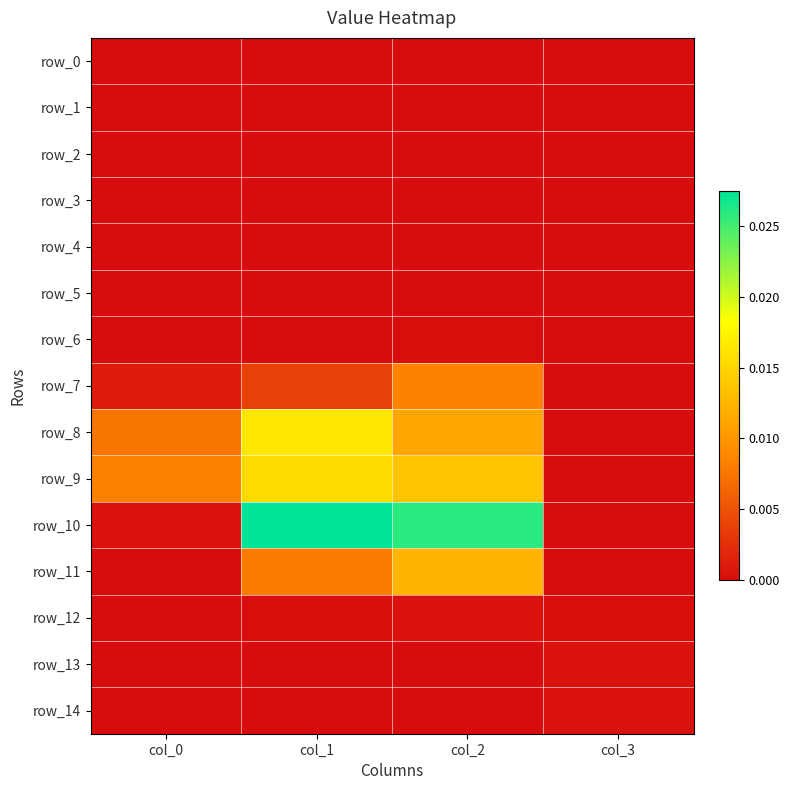

How many data points in row_11 are above 0?

3